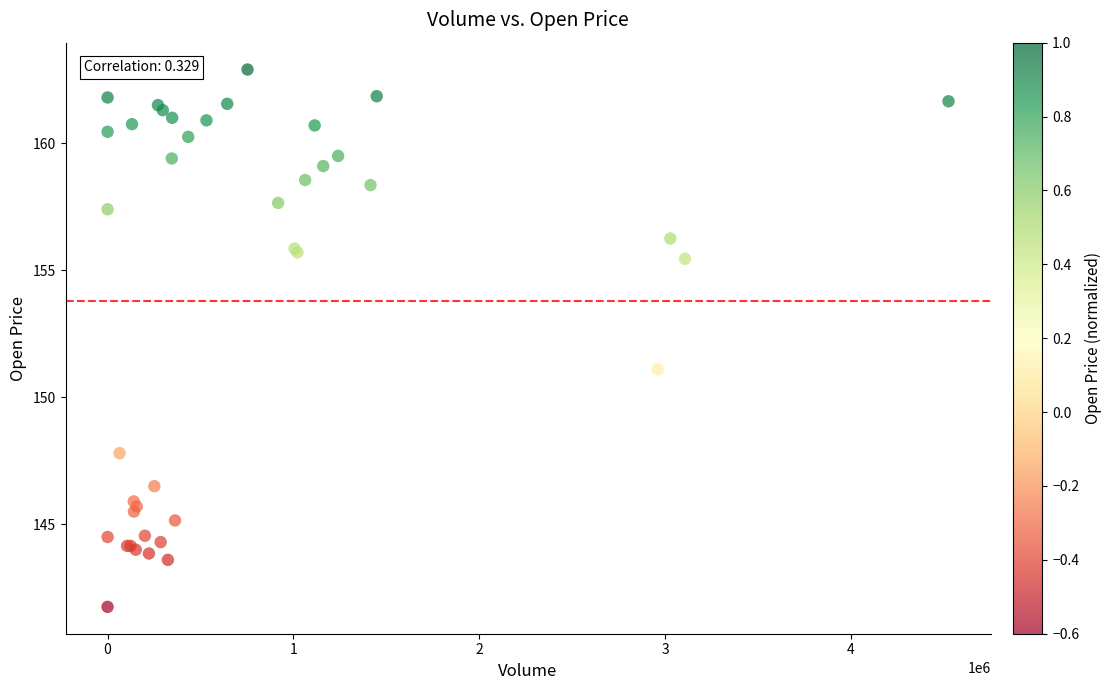

What Y value in the scatter plot is closest to 152?

151.1